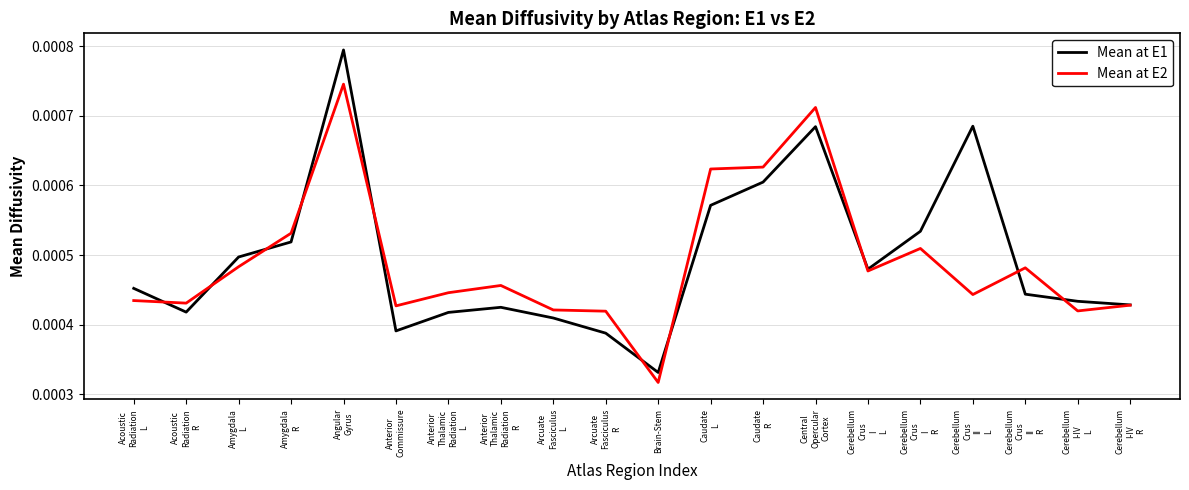

Which label corresponds to the smallest value in the chart?

Brain-Stem